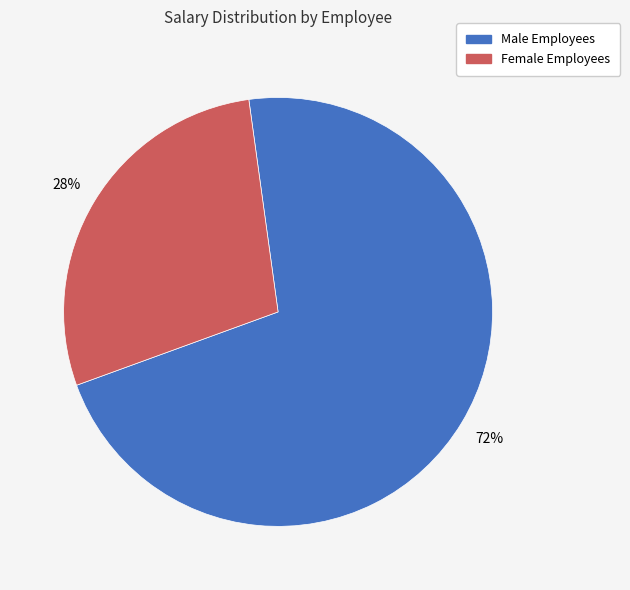

What percentage is the Male Employees slice, to the nearest percent?

72%